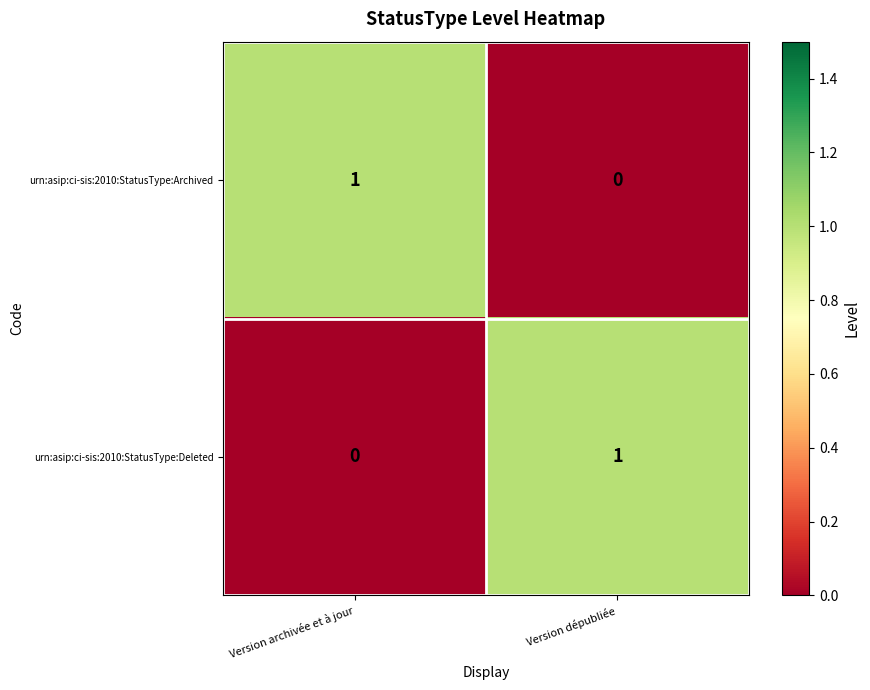

How many values in the urn:asip:ci-sis:2010:StatusType:Deleted series are below 1?

1